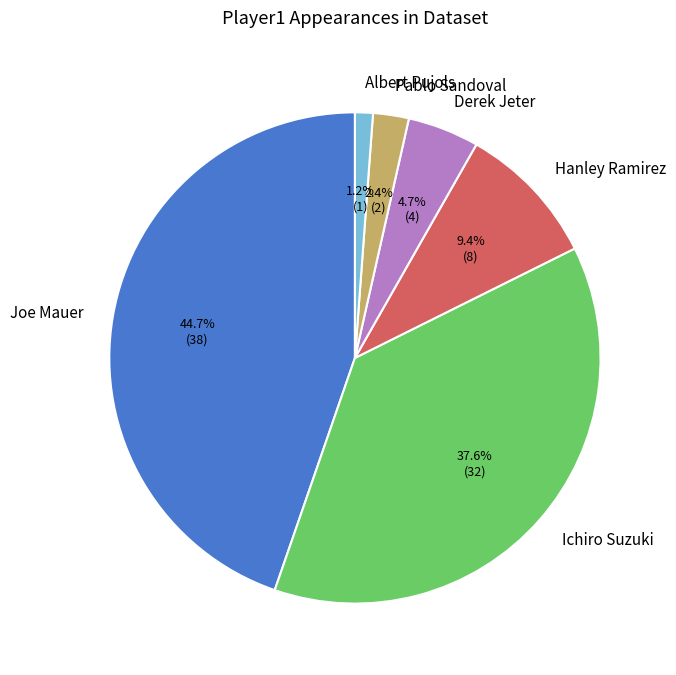

How many segments does this pie chart have?

6